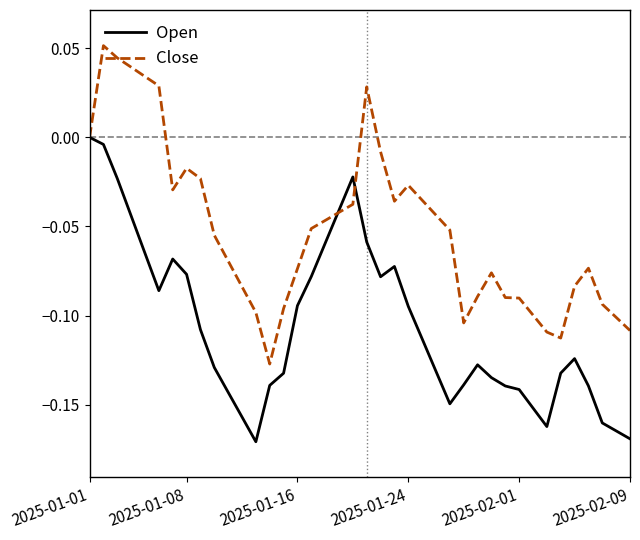

Which series has the largest total across all categories?

Close